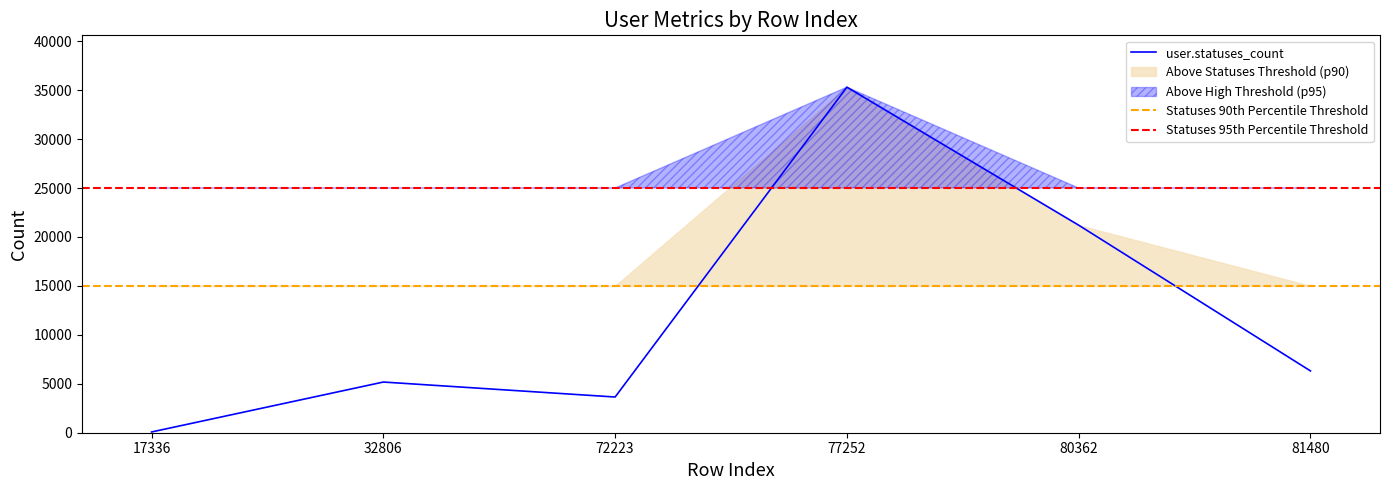

List the labels in order of user.statuses_count value, smallest first.

17336, 72223, 32806, 81480, 80362, 77252